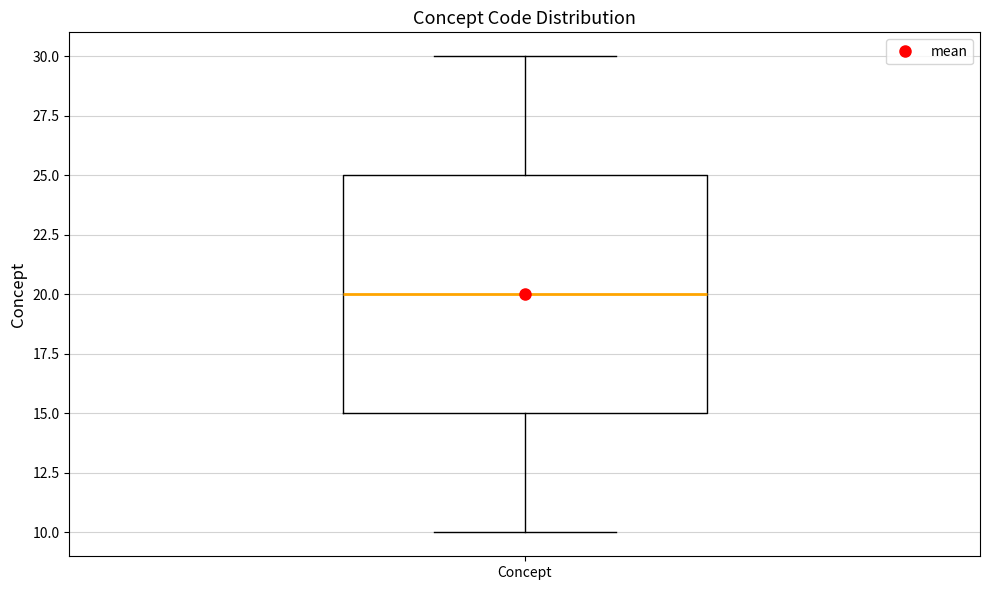

Read this box plot against the y-axis: the position of the median line, the range covered by the box, and the ends of both whiskers. The values are not printed on the chart, so give them approximately, as read against the axis.

median 20, box 15 to 25, whiskers 10 to 30